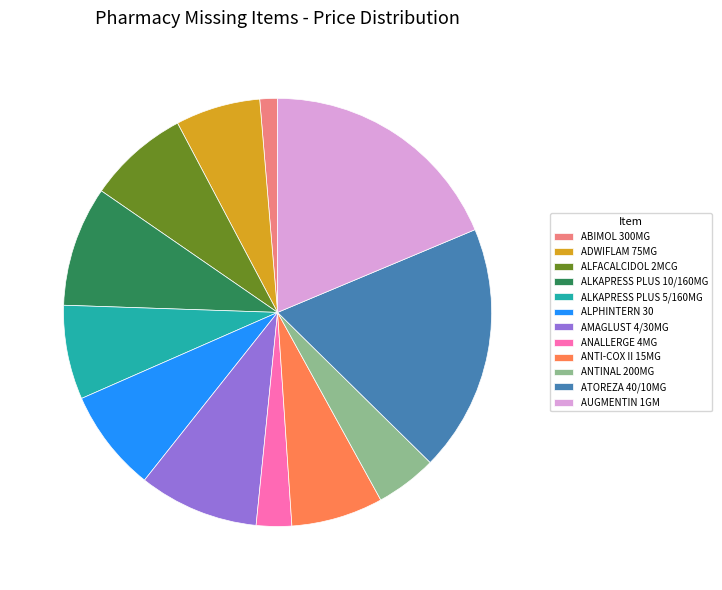

Is it true that ALKAPRESS PLUS 5/160MG is 7% of the pie?

True